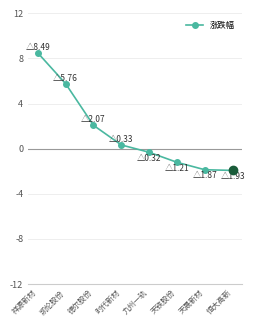

What position from the right is 德尔股份?

6